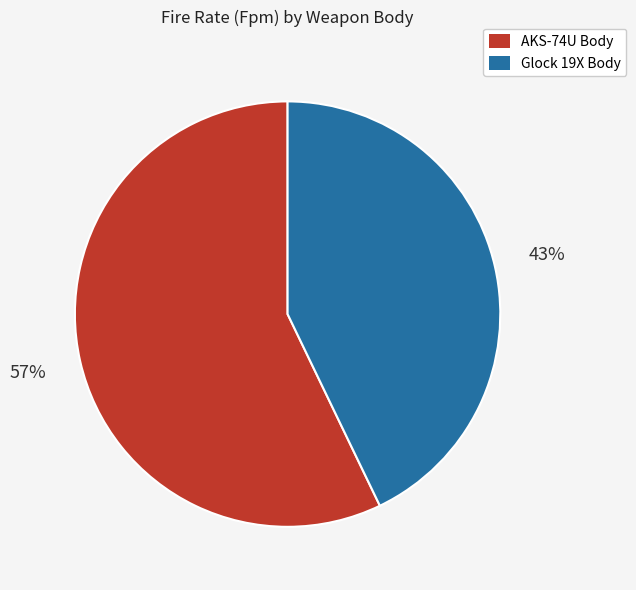

How many segments does this pie chart have?

2